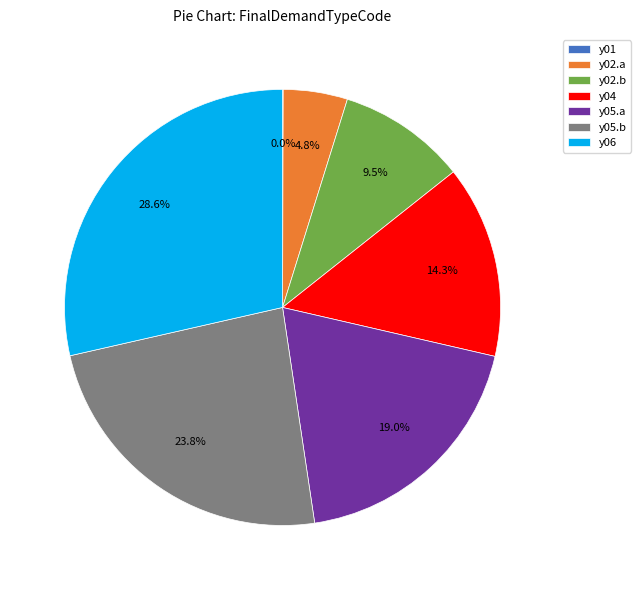

Which category has the biggest portion of the pie?

y06